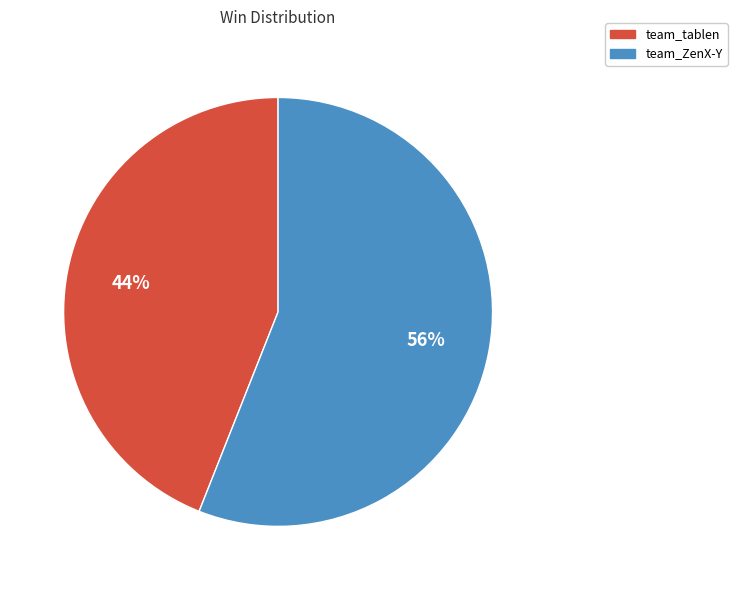

What is the majority slice?

team_ZenX-Y